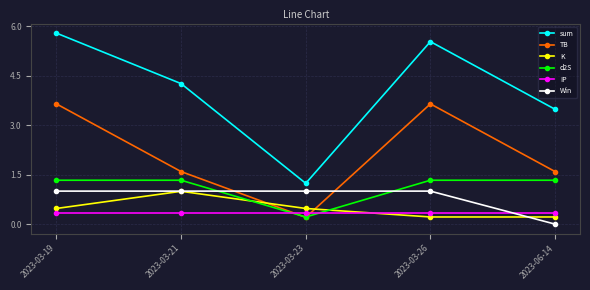

At which label is Win closest to 0?

2023-06-14